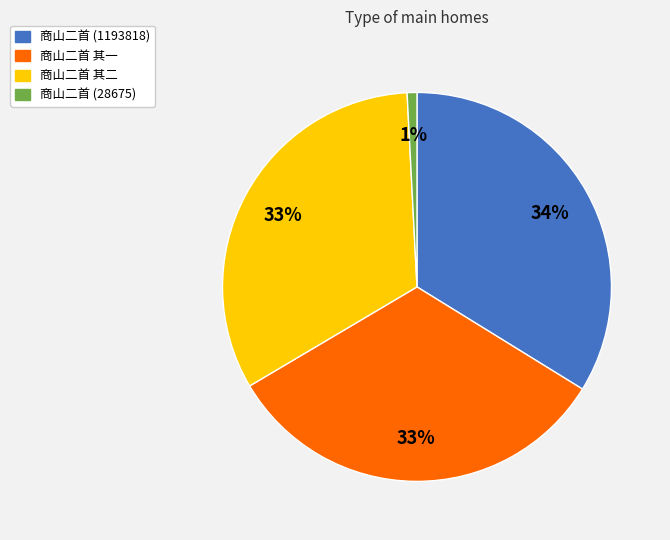

To the nearest percent, what is the combined percentage of 商山二首 (1193818) and 商山二首 其二?

66%